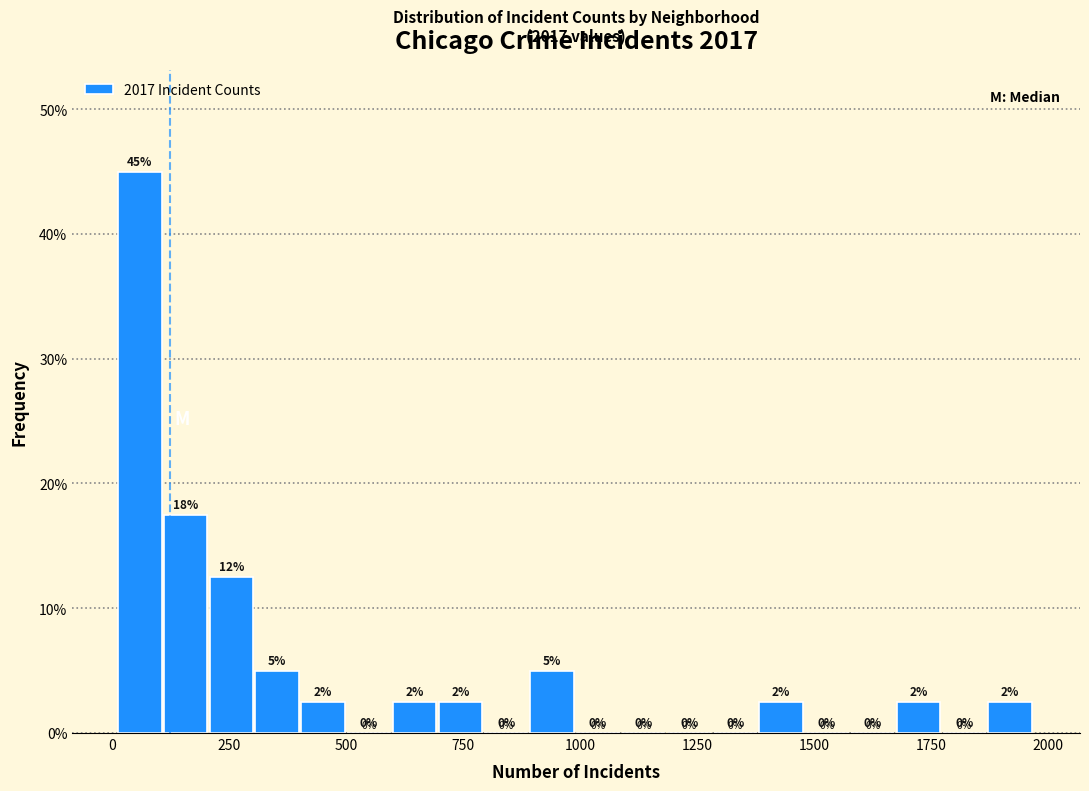

Around what value on the x-axis is the tallest bar? Give the approximate position of its centre, as read against the axis.

50